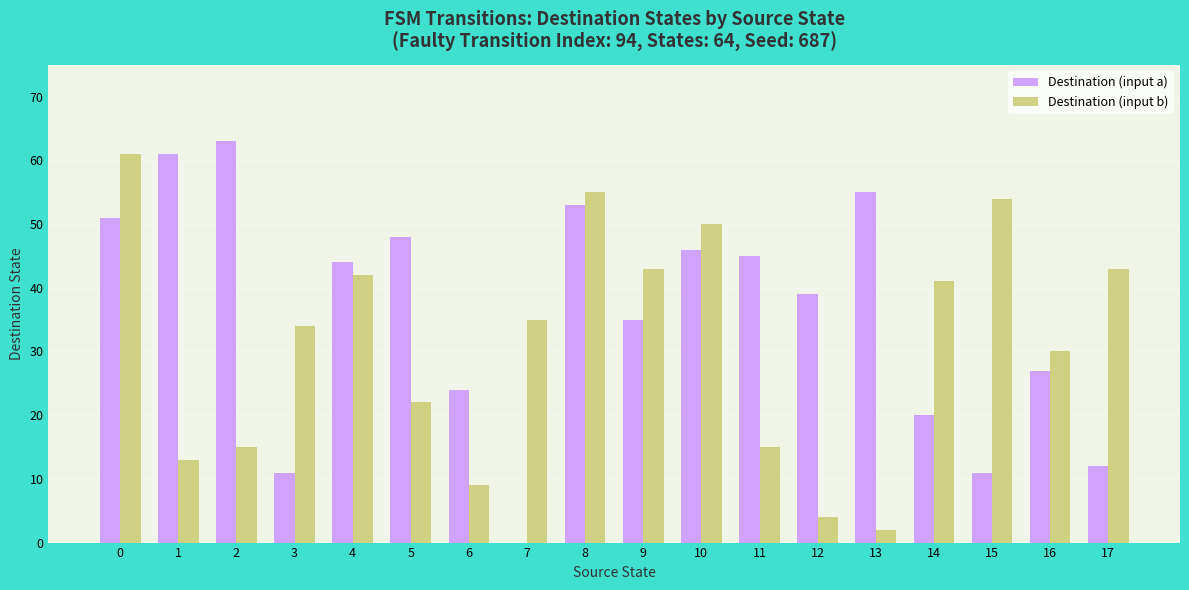

Which series has the largest total across all categories?

Destination (input a)